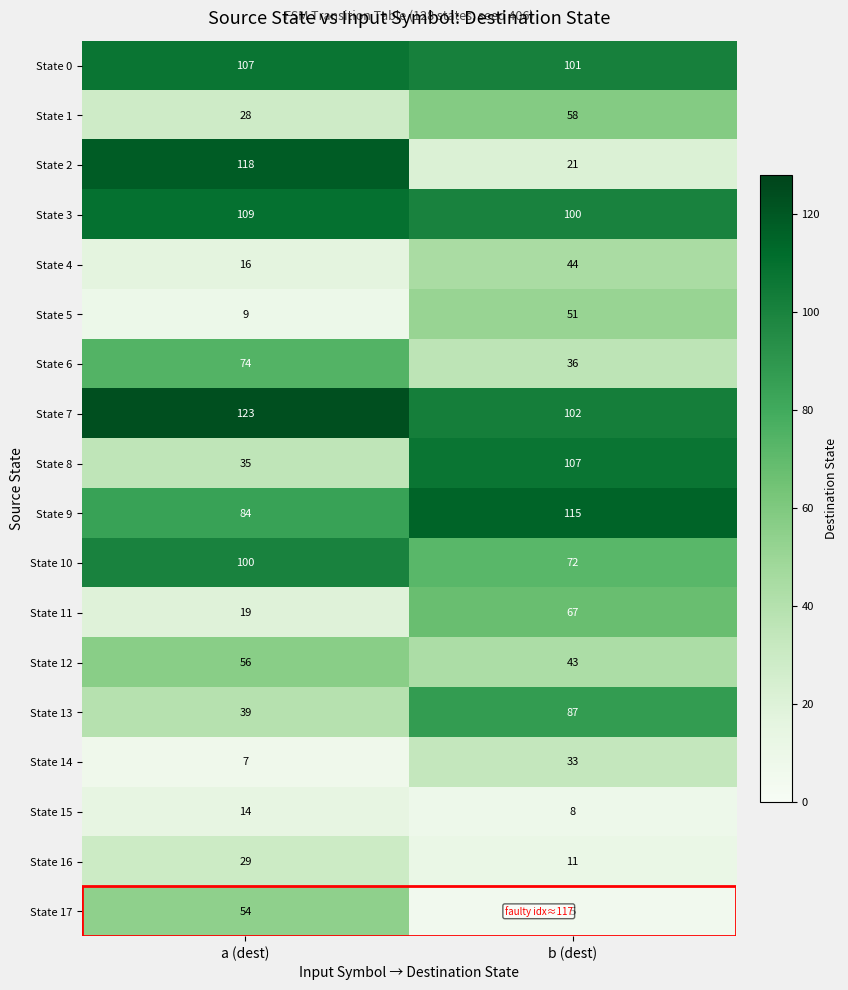

Read the State 6 value at b (dest).

36